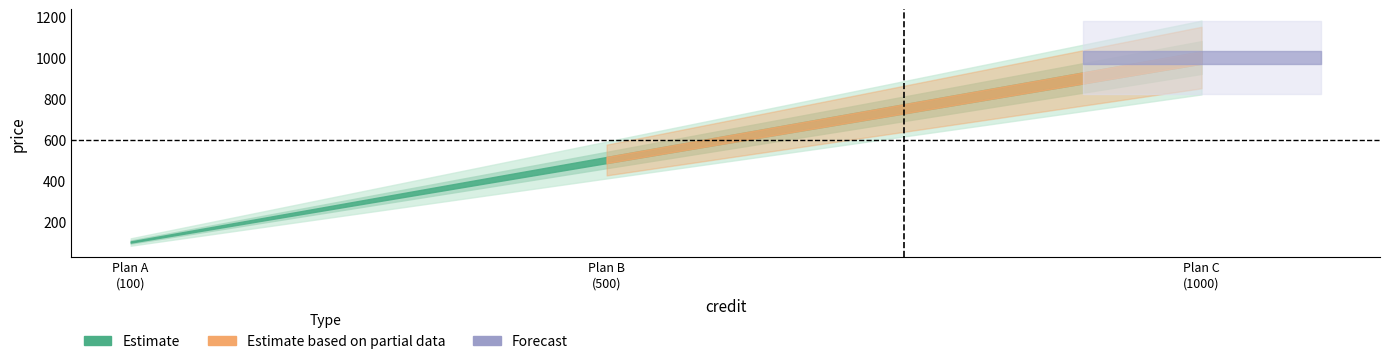

Rank the categories by value from lowest to highest.

100, 500, 1000